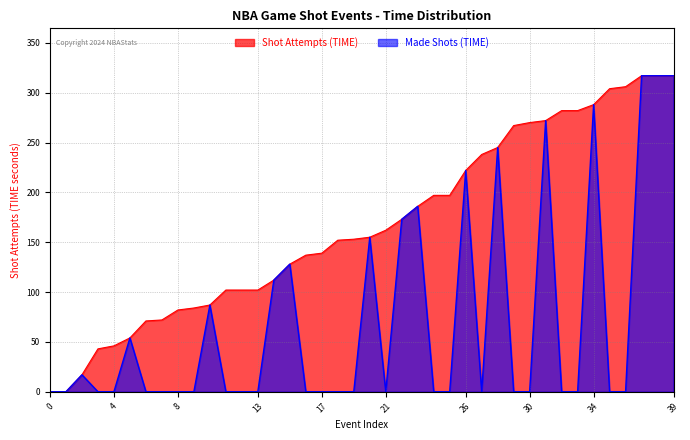

True or false: Shot Attempts (TIME) has more than 0 interior local peaks.

False